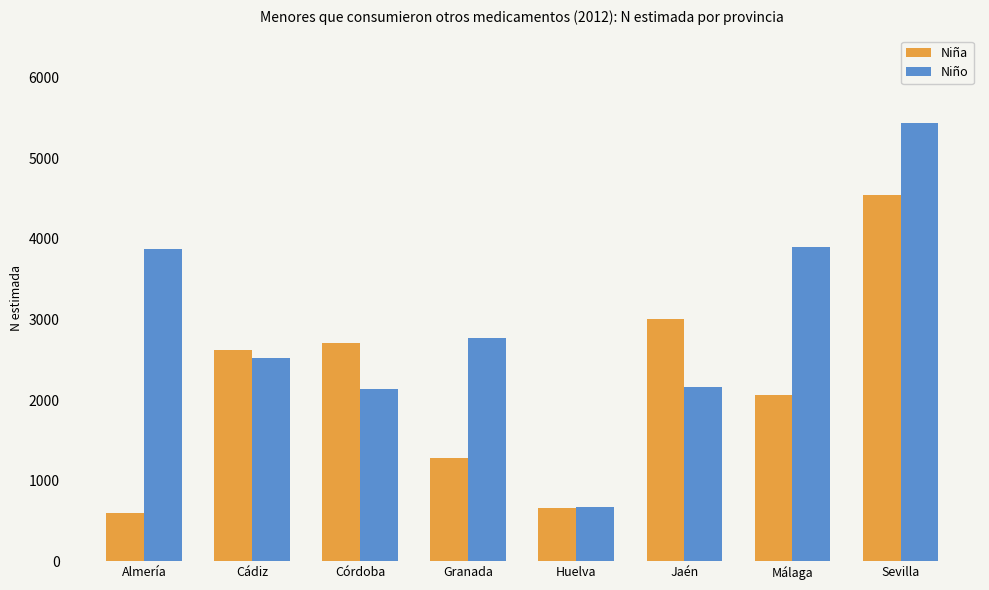

What is the maximum value shown in the chart?

5435